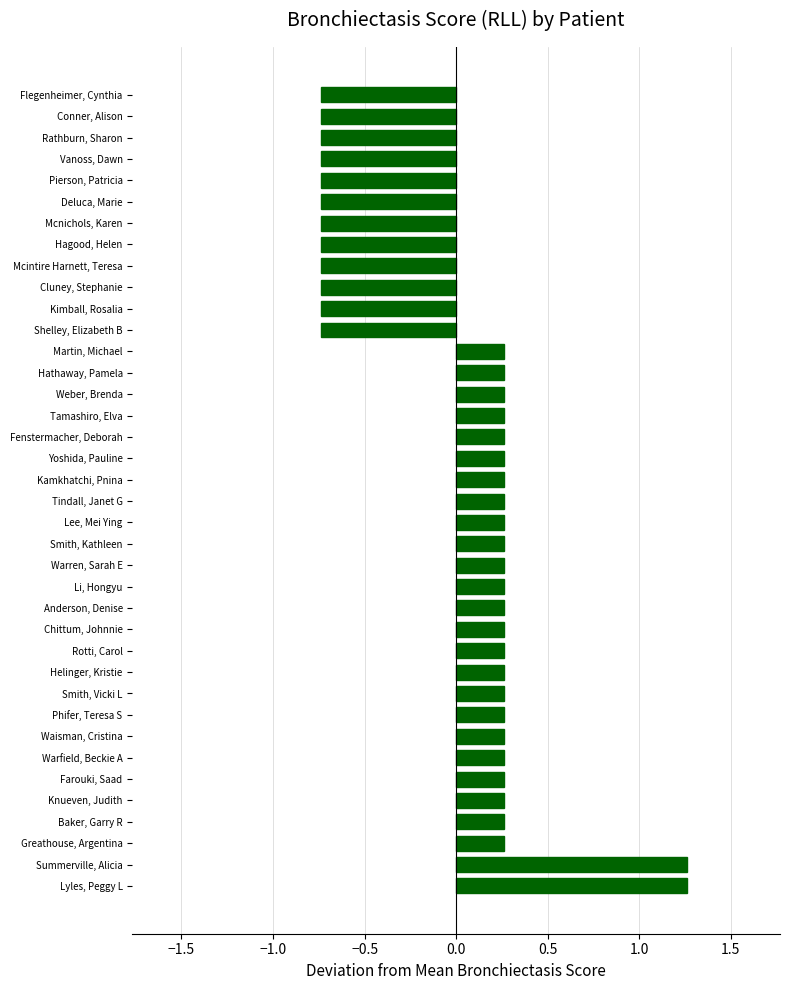

What is the change in value from Lee, Mei Ying to Kimball, Rosalia?

-1.0